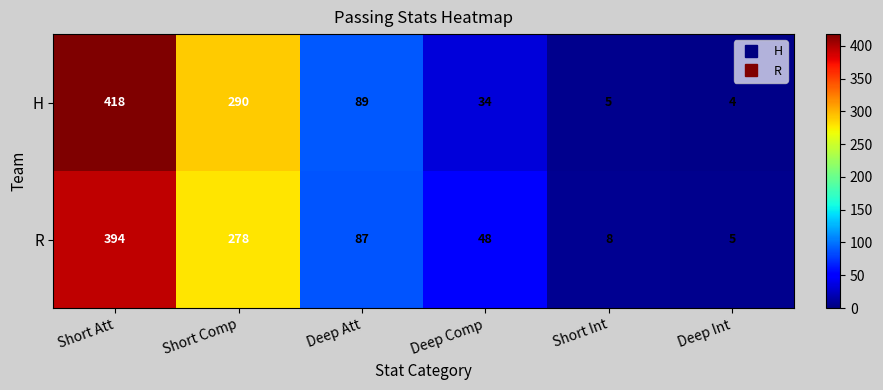

What is the total value across all series at Deep Int?

9